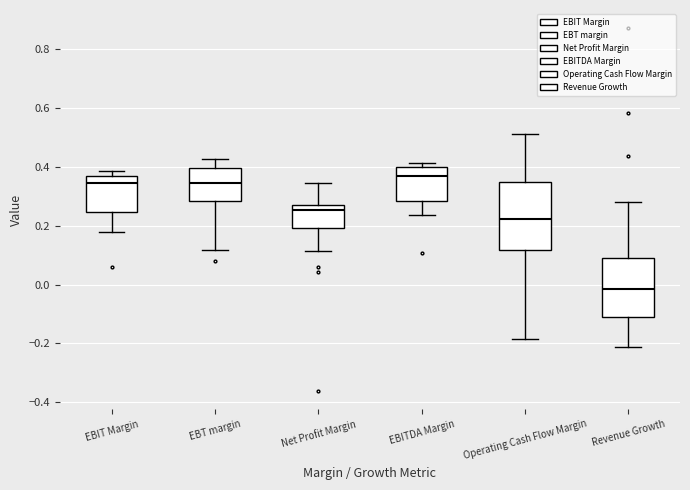

Reading left to right, read every box against the y-axis: the position of its median line, the range the box covers, and the ends of its whiskers. The values are not printed on the chart, so give them approximately, as read against the axis.

EBIT Margin: median 0.34, box 0.24 to 0.38, whiskers 0.18 to 0.38 (just above the box's upper edge)
EBT margin: median 0.34, box 0.28 to 0.40, whiskers 0.12 to 0.42
Net Profit Margin: median 0.26, box 0.20 to 0.28, whiskers 0.12 to 0.34
EBITDA Margin: median 0.36, box 0.28 to 0.40, whiskers 0.24 to 0.42
Operating Cash Flow Margin: median 0.22, box 0.12 to 0.34, whiskers -0.18 to 0.52
Revenue Growth: median -0.02, box -0.12 to 0.08, whiskers -0.22 to 0.28